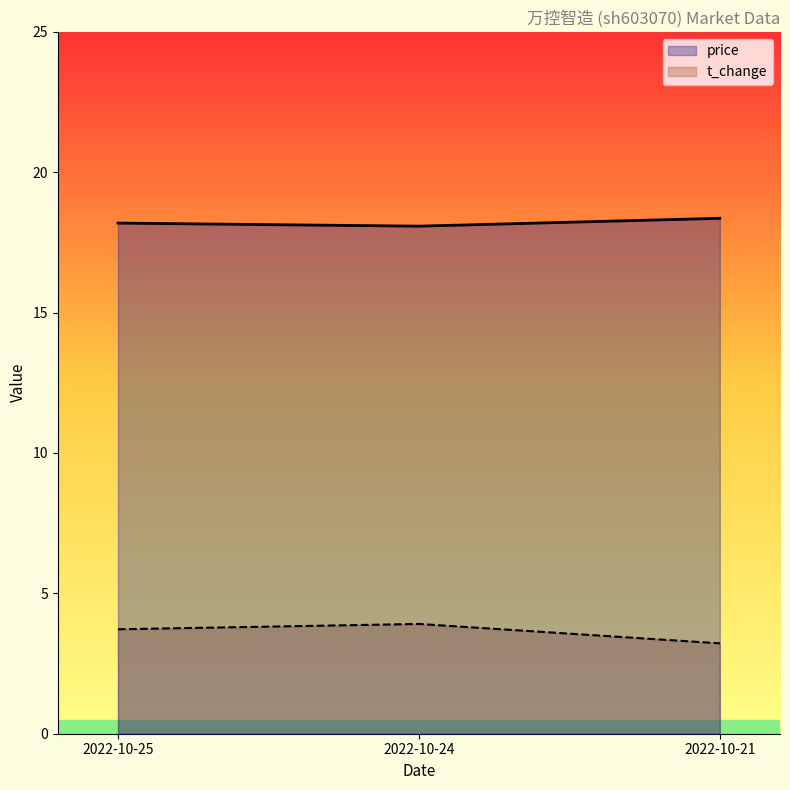

Between 2022-10-21 and 2022-10-24, which is larger?

2022-10-21